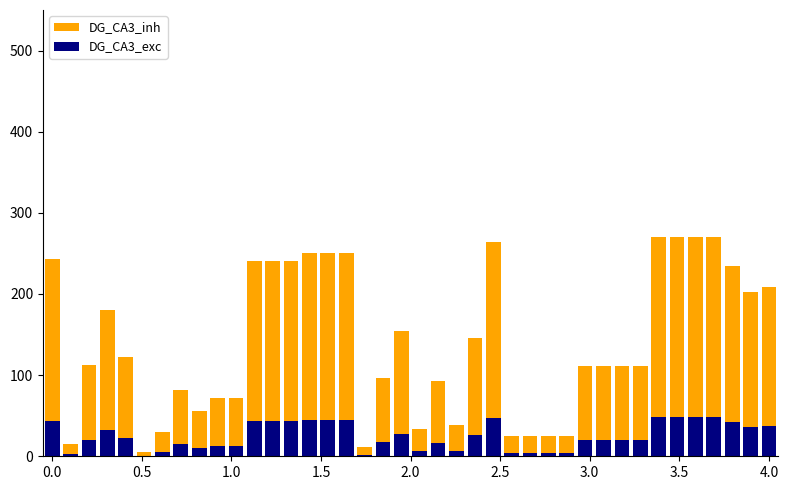

What position from the right is 30?

10